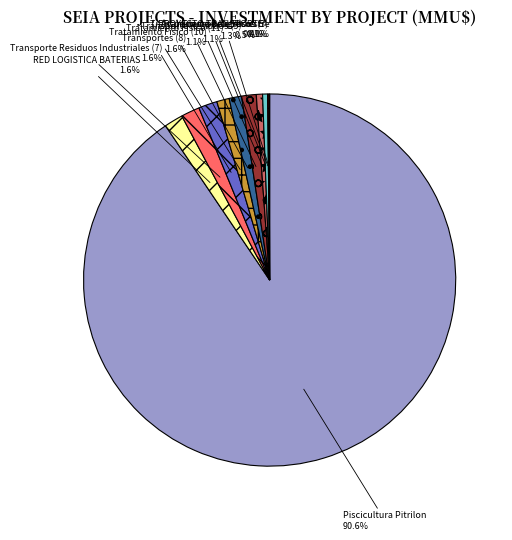

Approximately how many times larger is the value at Tratamiento Fisico (11) compared to Tratamiento Fisico (10)?

1.0